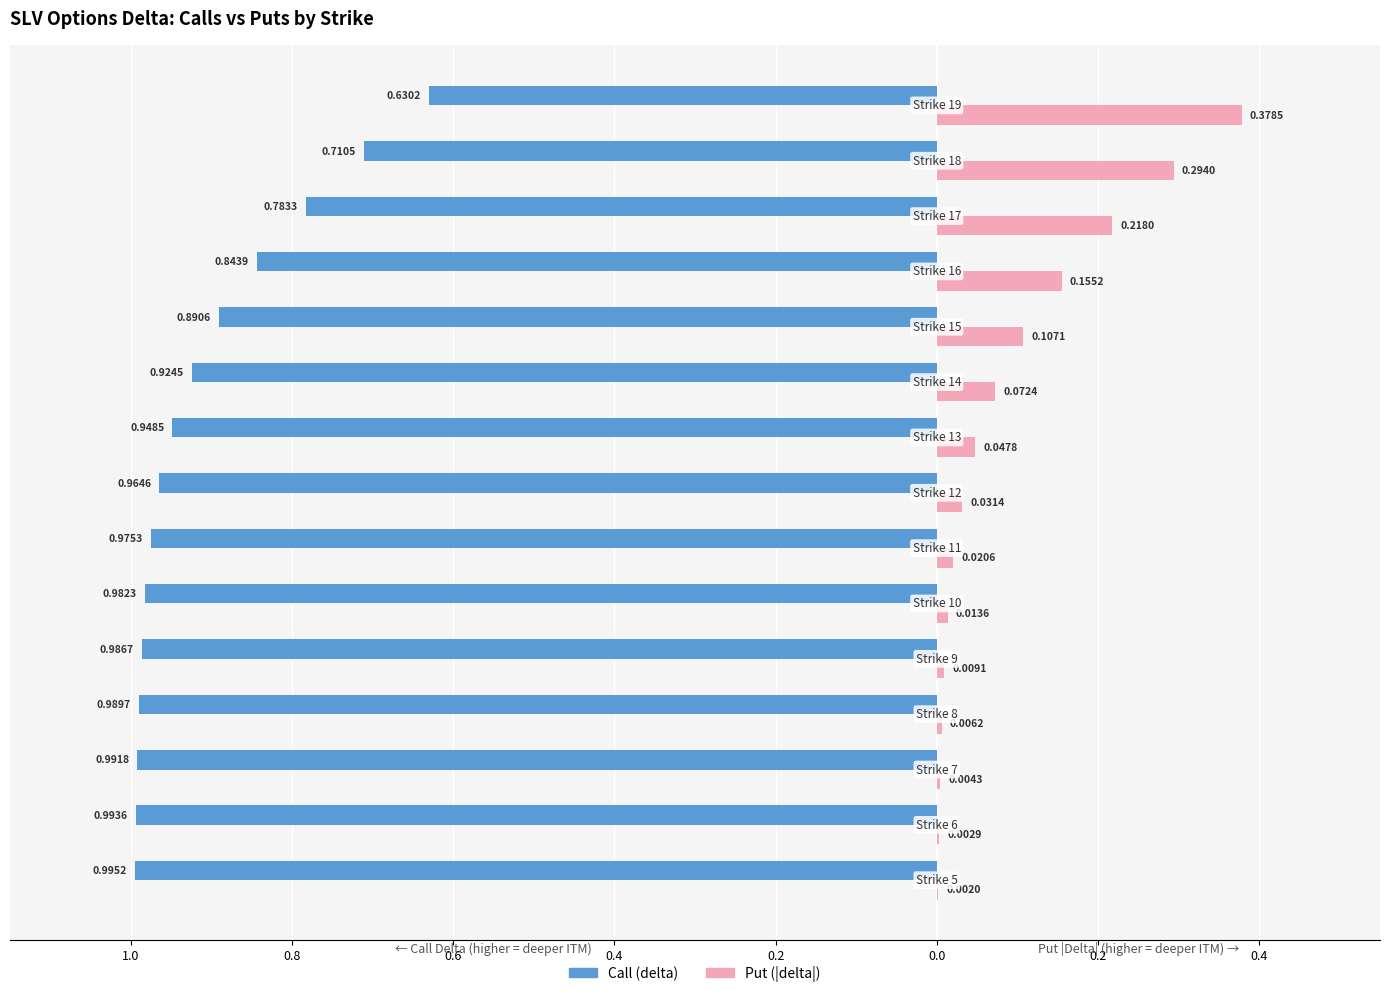

What are all the series names shown in the legend?

Call (delta), Put (|delta|)